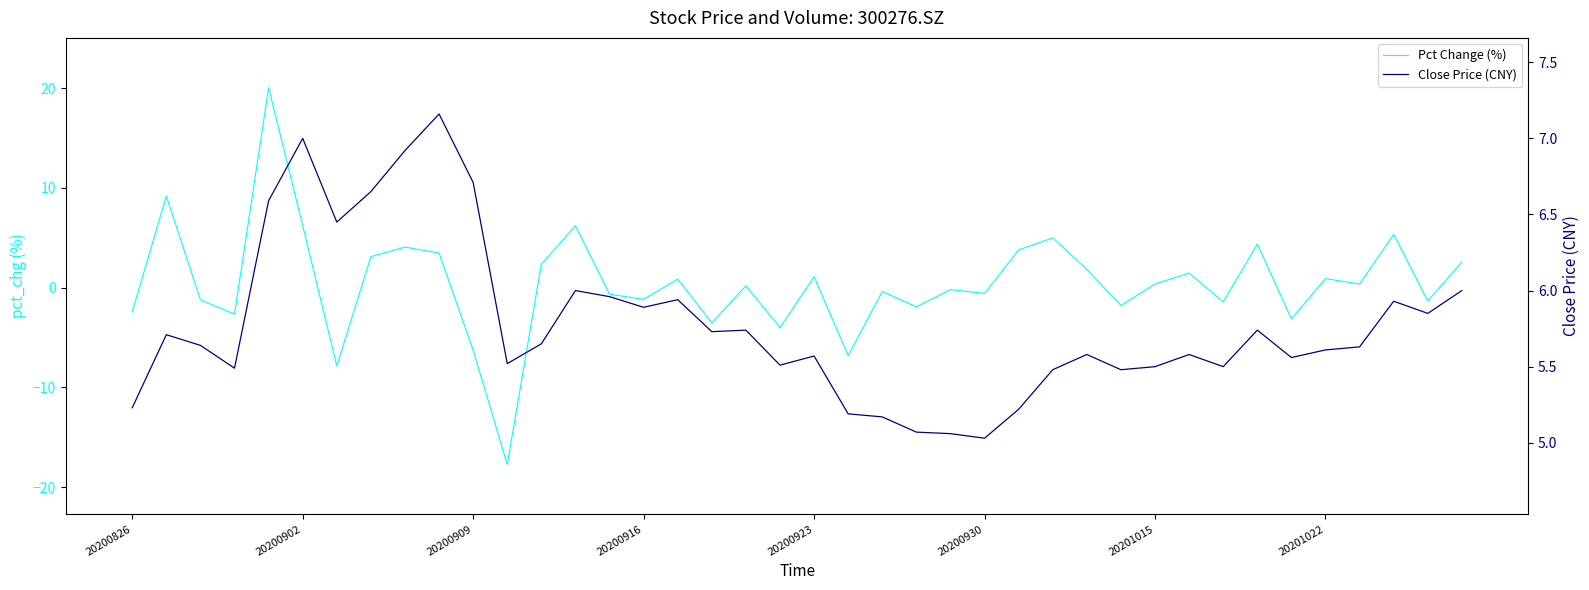

Is the value of Close Price (CNY) at 20200916 greater than the value of Pct Change (%) at 23?

Yes